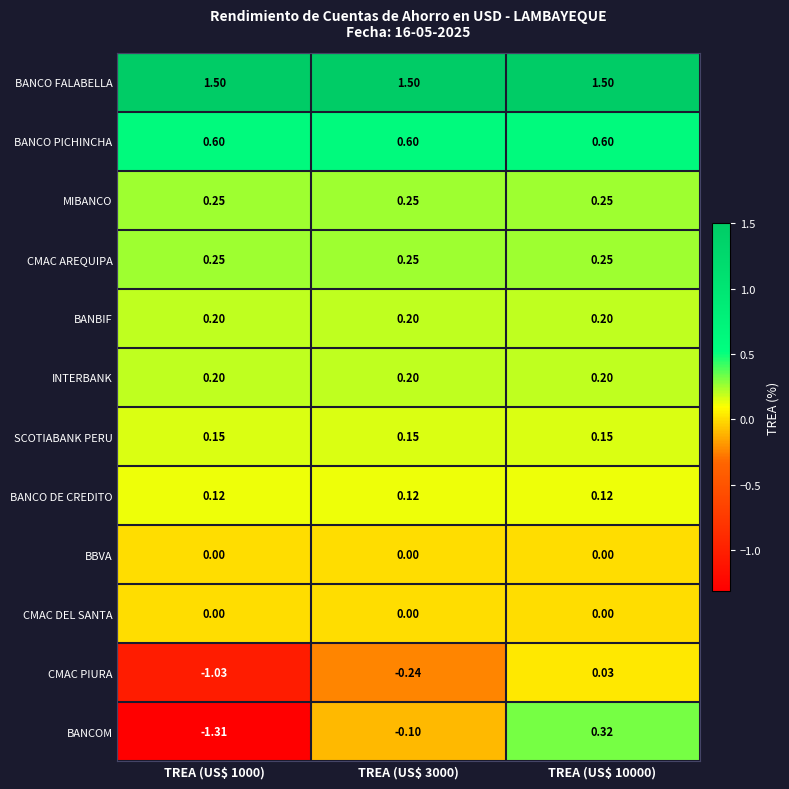

Which series has the largest range (max minus min)?

BANCOM